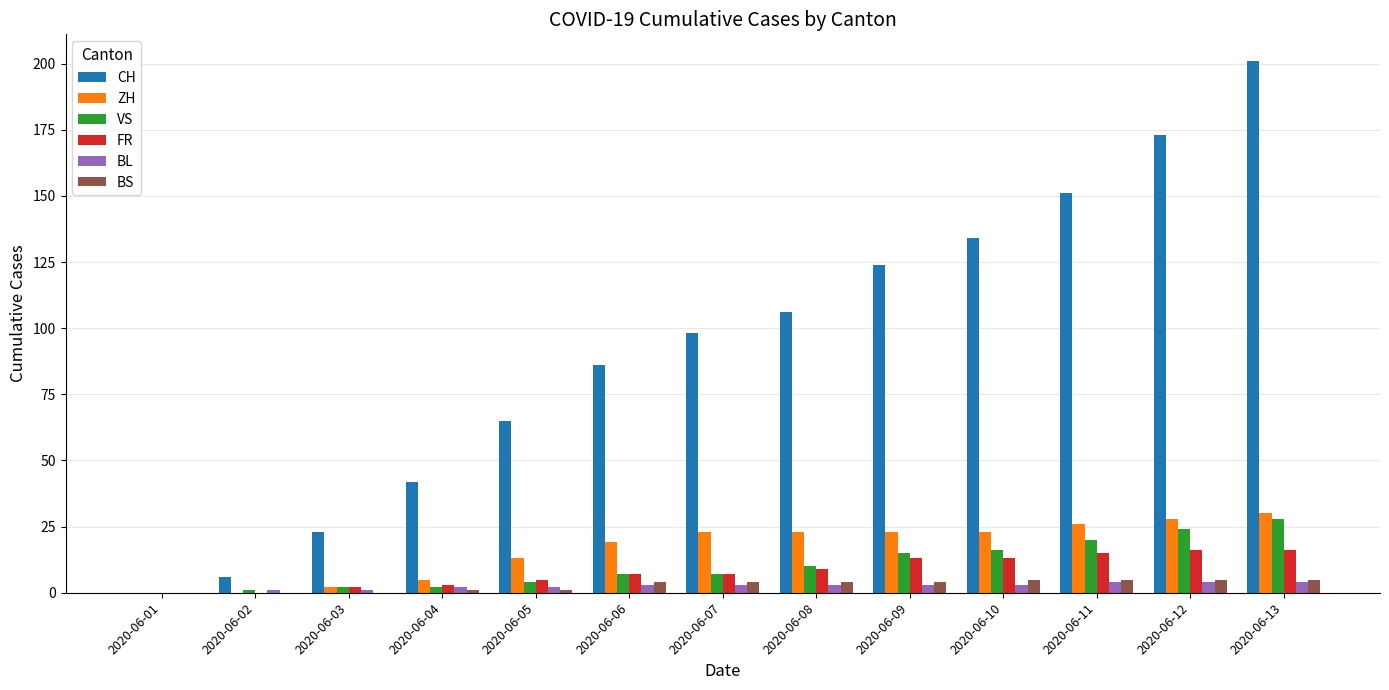

Reading left to right, what are all the values shown in this chart?

CH: 0	6	23	42	65	86	98	106	124	134	151	173	201
ZH: 0	0	2	5	13	19	23	23	23	23	26	28	30
VS: 0	1	2	2	4	7	7	10	15	16	20	24	28
FR: 0	0	2	3	5	7	7	9	13	13	15	16	16
BL: 0	1	1	2	2	3	3	3	3	3	4	4	4
BS: 0	0	0	1	1	4	4	4	4	5	5	5	5